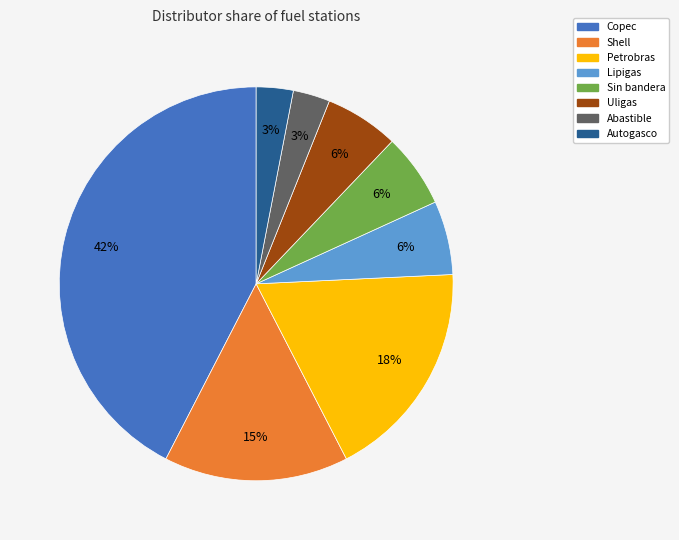

Count the number of slices in the pie.

8